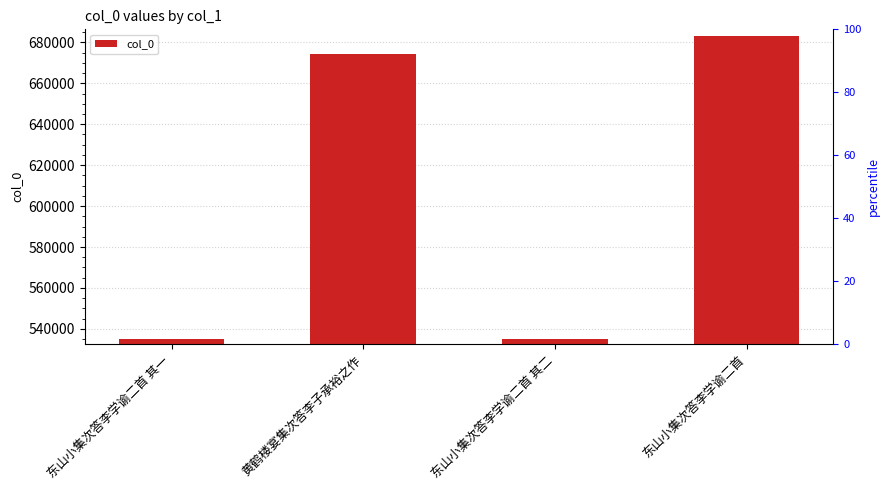

Reading right to left, extract all data points from this chart.

东山小集次答李学谕二首=682947	东山小集次答李学谕二首 其二=535169	黄鹤楼宴集次答李子承裕之作=674349	东山小集次答李学谕二首 其一=535168